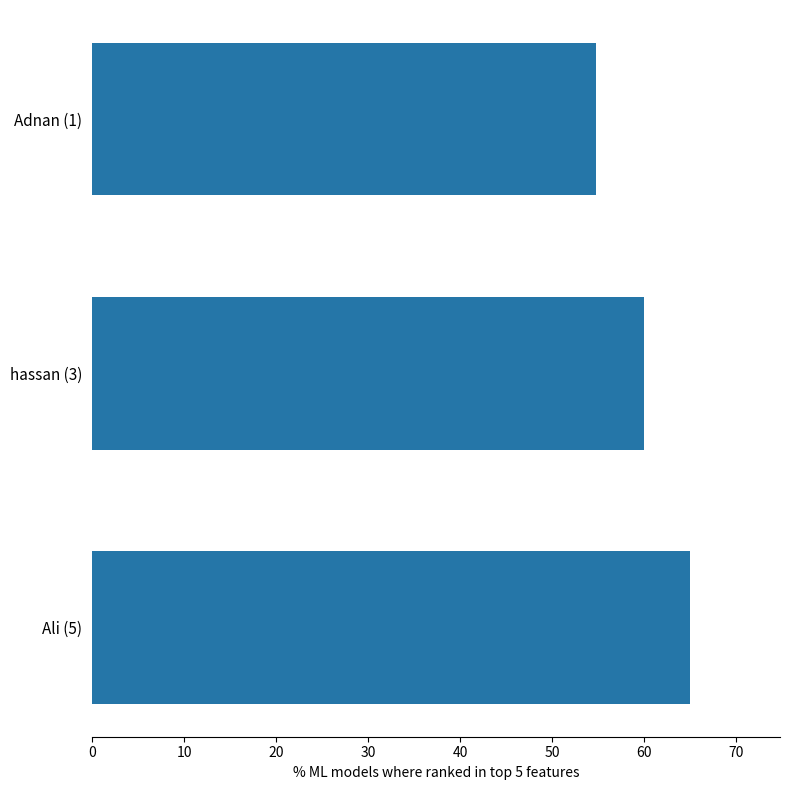

Count the number of categories in the chart.

3